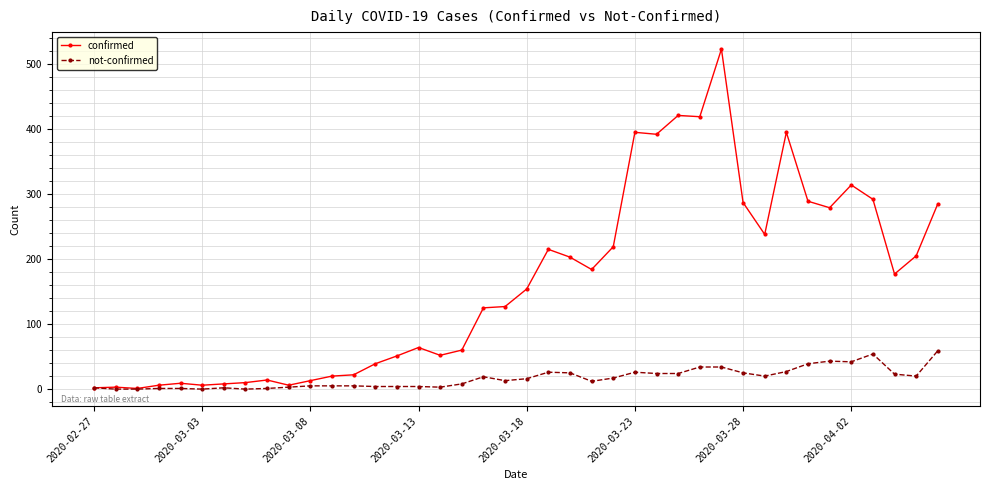

Which series has the largest range (max minus min)?

confirmed